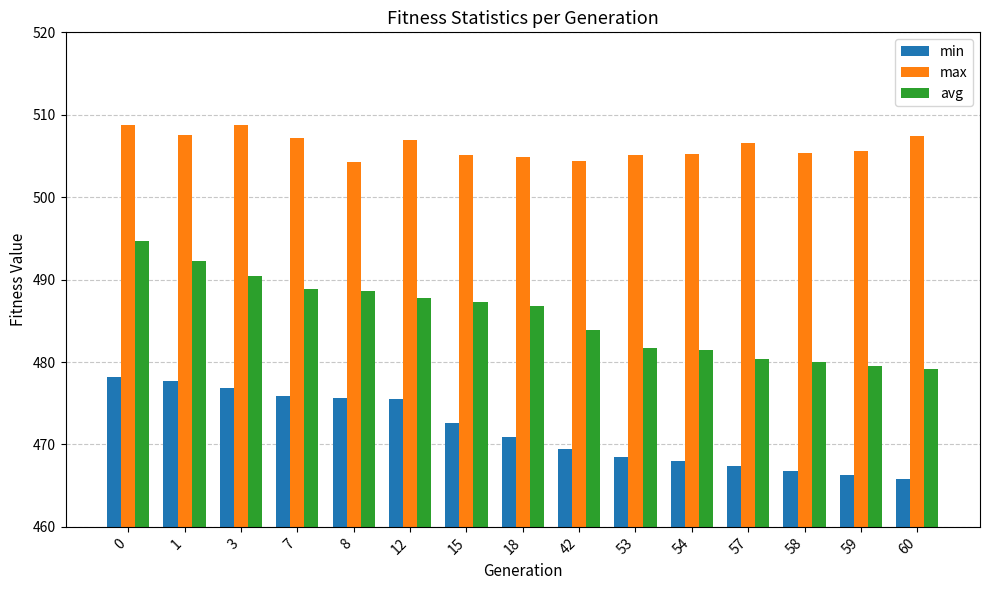

Rank the series at 60 from highest to lowest value.

max, avg, min